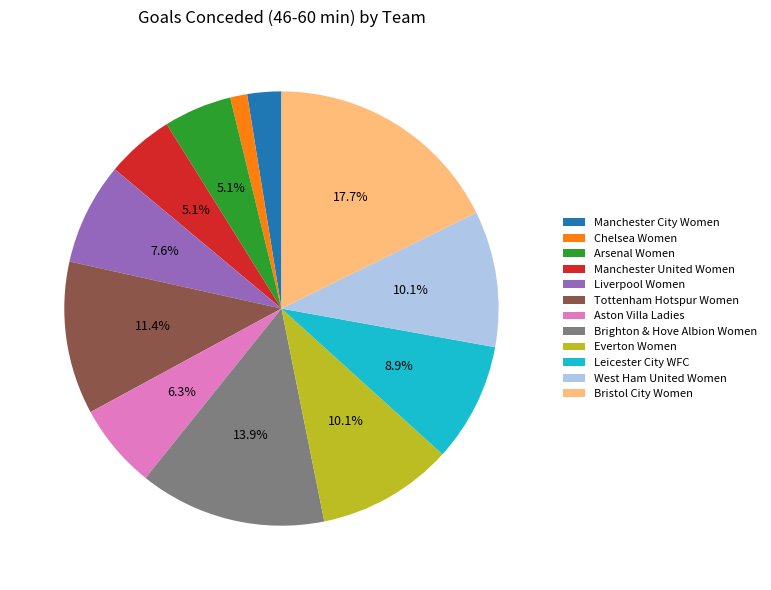

Does Liverpool Women represent more than half of the total?

No